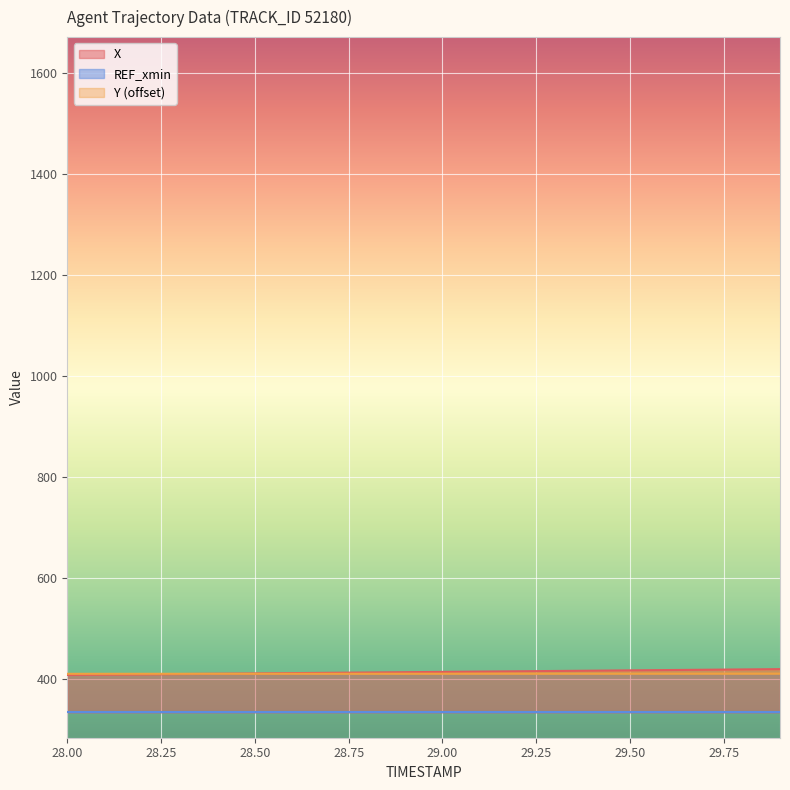

What position from the left is 29.3?

14